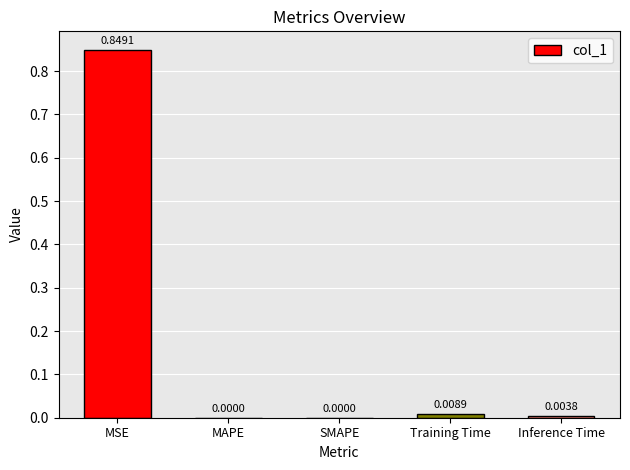

Which has a higher value, SMAPE or MSE?

MSE